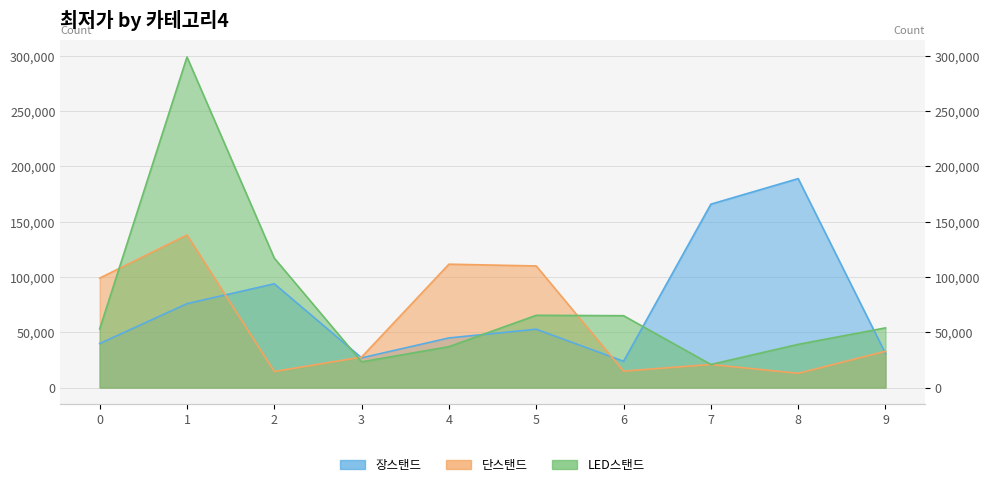

Reading left to right, list all the values displayed in this chart.

장스탠드: 0=39800	1=75900	2=93900	3=26900	4=44900	5=52800	6=23805	7=165890	8=189000	9=30870
단스탠드: 0=99000	1=138000	2=14540	3=27610	4=111600	5=110000	6=14900	7=20900	8=12900	9=32800
LED스탠드: 0=53000	1=299000	2=117070	3=23300	4=37010	5=65380	6=65000	7=20900	8=39100	9=54000